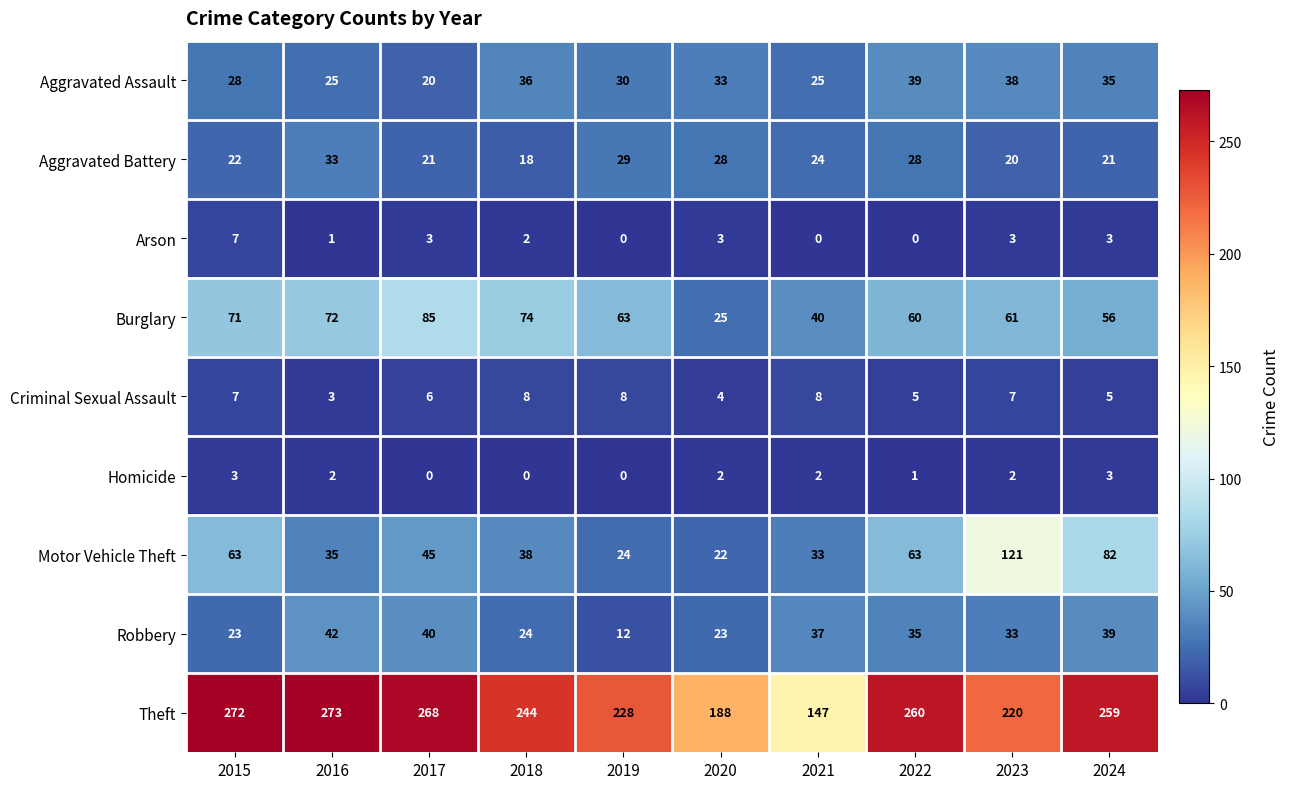

The value of Motor Vehicle Theft at 2023 is 121. True or false?

True